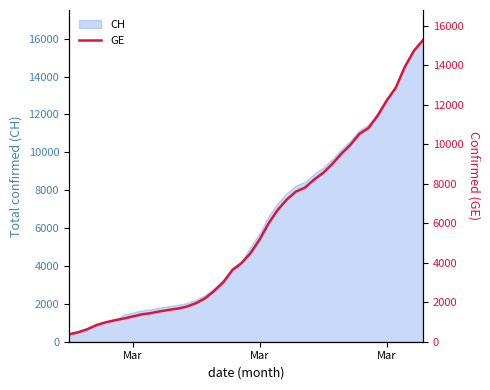

Is it true that the value at Mar is 12210?

True